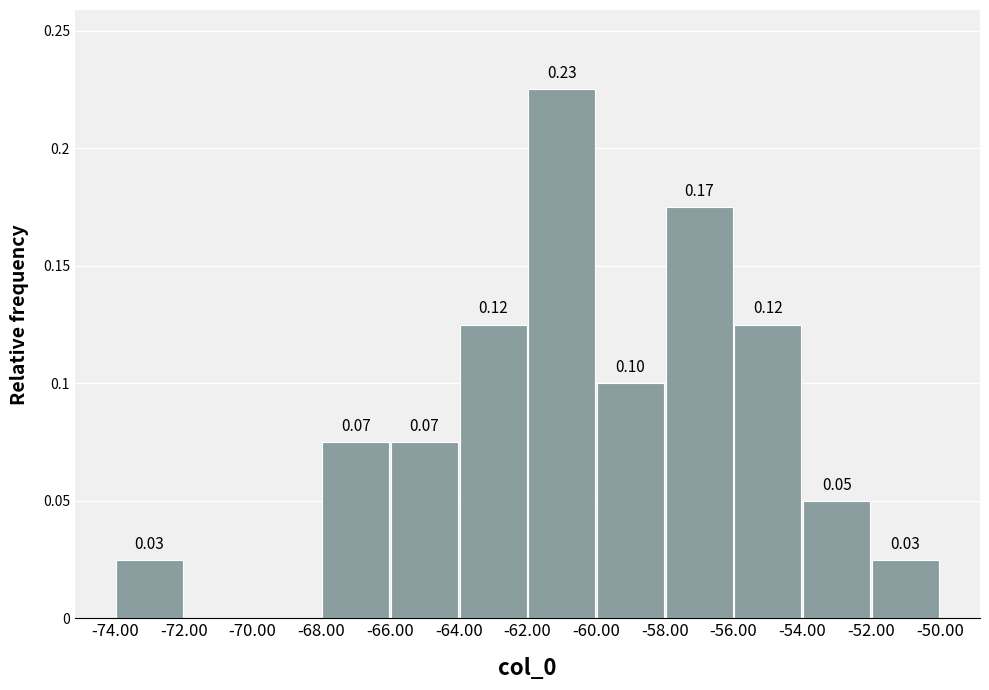

Over which range of the x-axis is the bar tallest?

-62.00 to -60.00